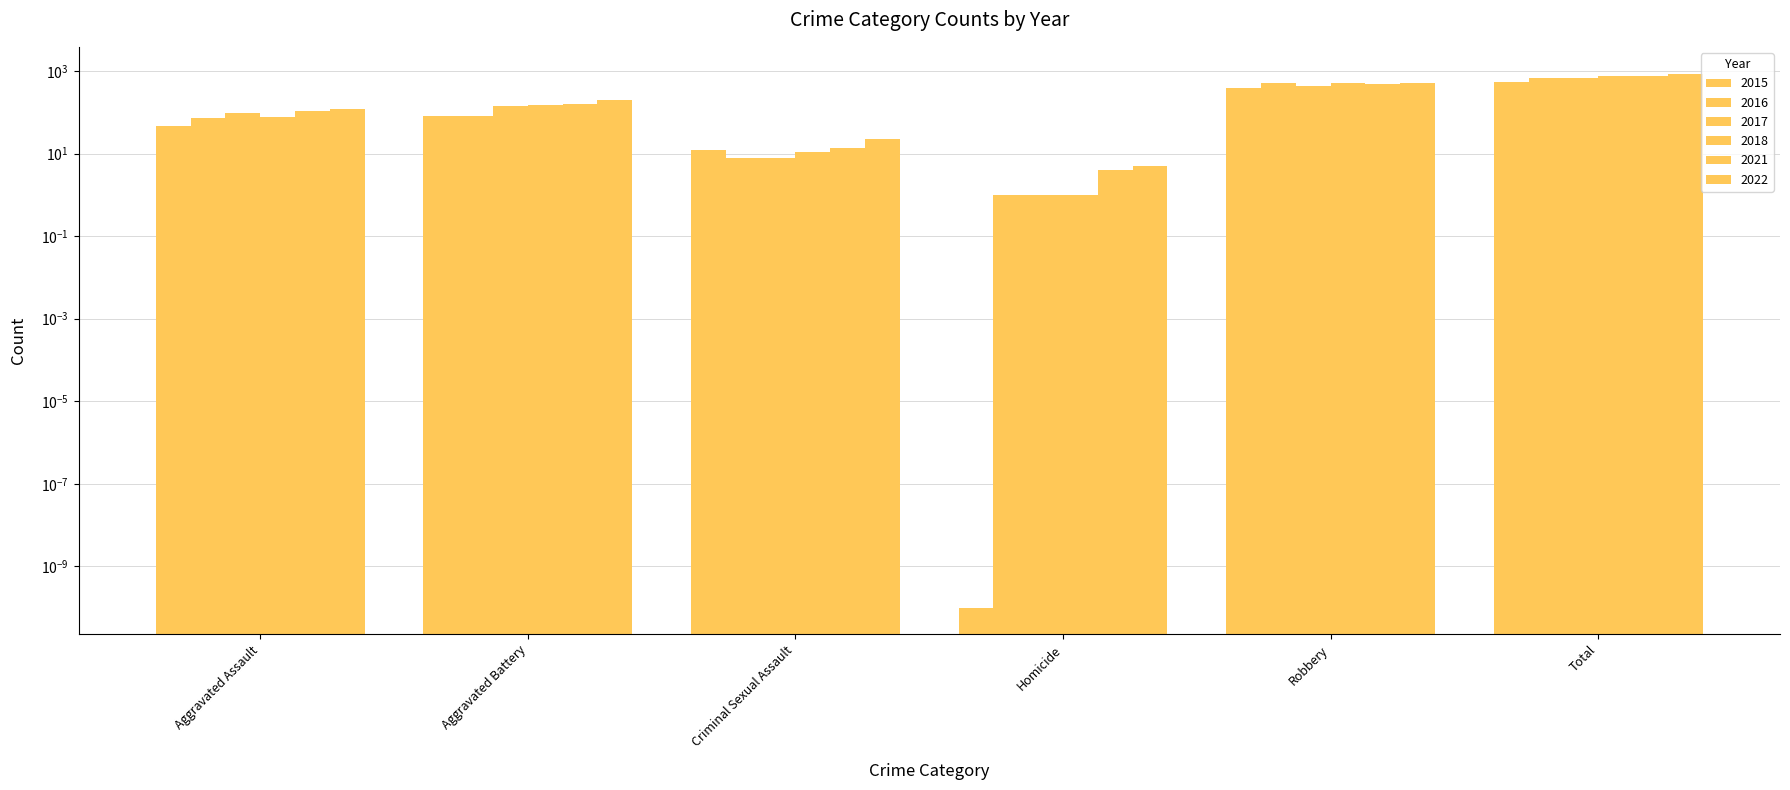

Reading left to right, list all the values displayed in this chart.

2015: 46.0	82.0	12.0	0.0	395.0	535.0
2016: 71.0	82.0	8.0	1.0	510.0	672.0
2017: 95.0	142.0	8.0	1.0	446.0	692.0
2018: 77.0	152.0	11.0	1.0	519.0	760.0
2021: 110.0	163.0	14.0	4.0	484.0	775.0
2022: 121.0	202.0	23.0	5.0	521.0	872.0